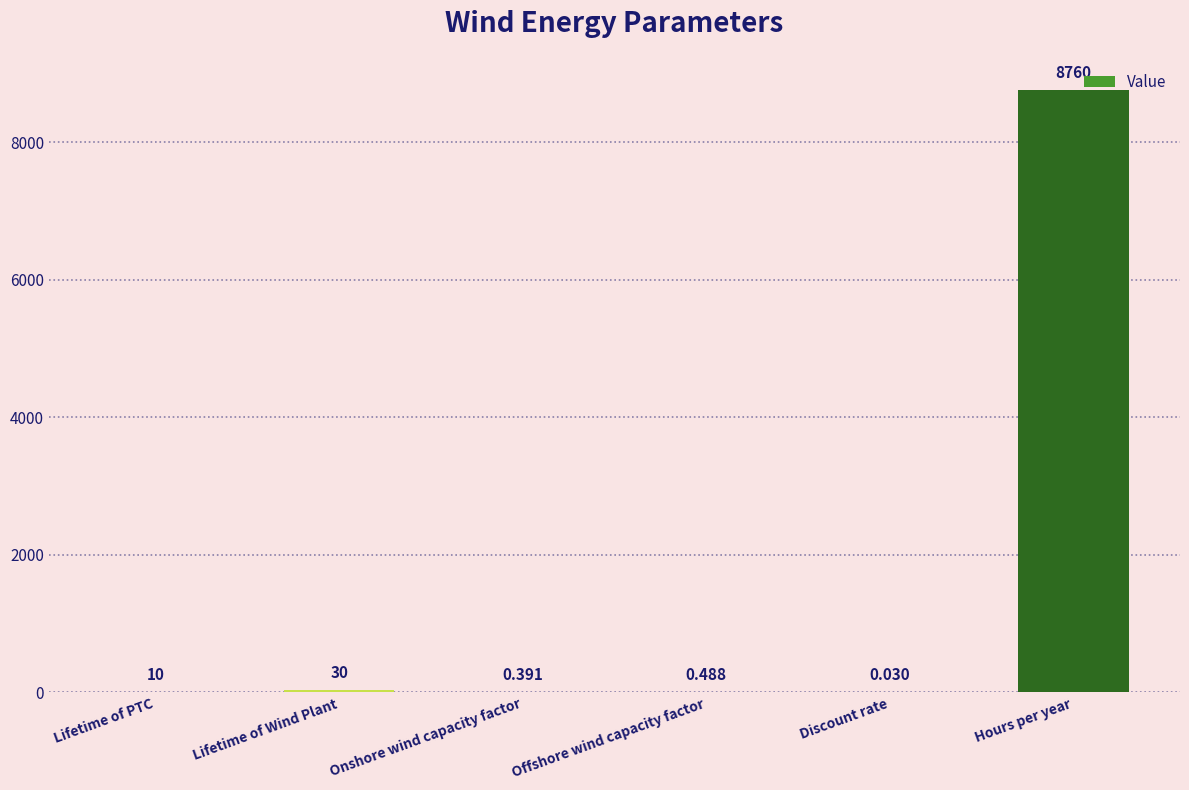

Where is the data nearest to the value 4380?

Lifetime of Wind Plant